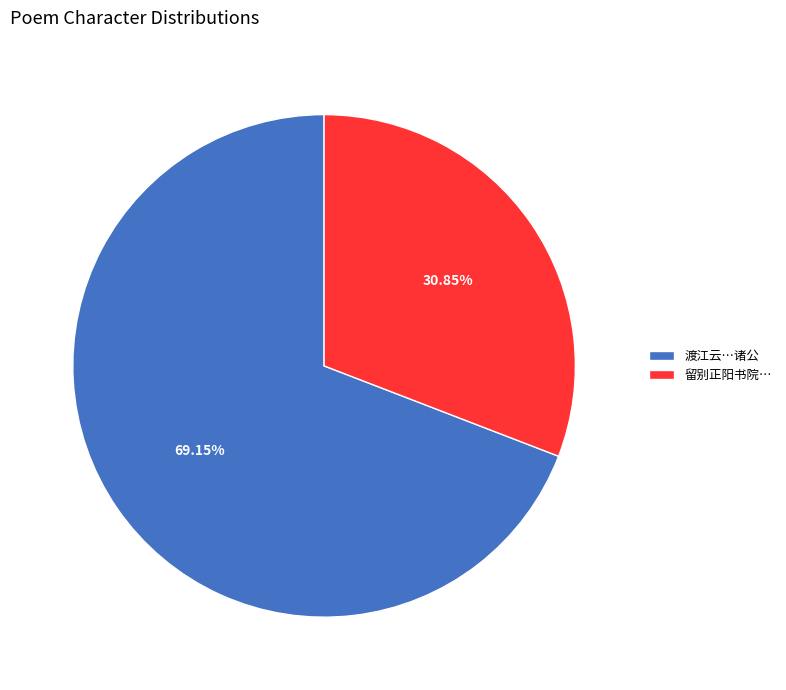

Is there any slice that represents more than half of the pie?

Yes